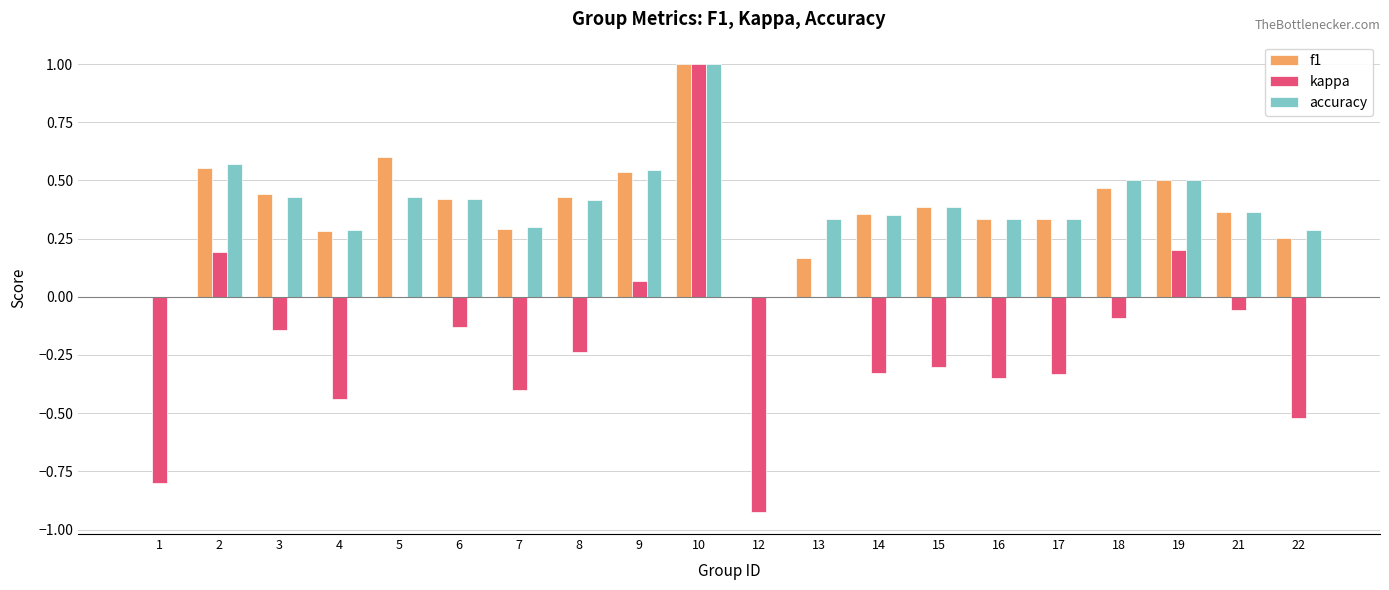

The accuracy series shows 0.4 at 8. True or false?

True